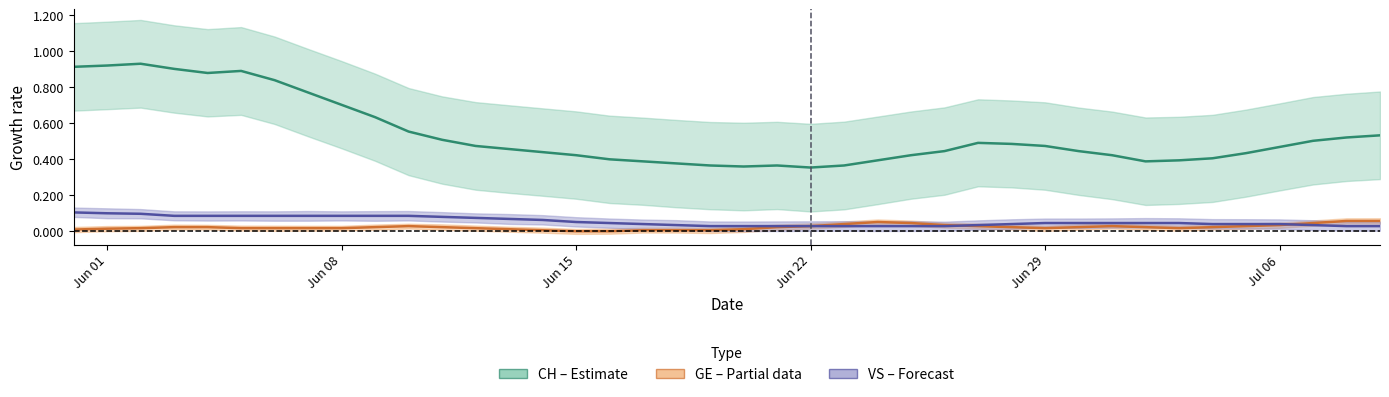

Rank the series by their maximum value, from lowest to highest.

GE (Partial data), VS (Forecast), CH (Estimate)